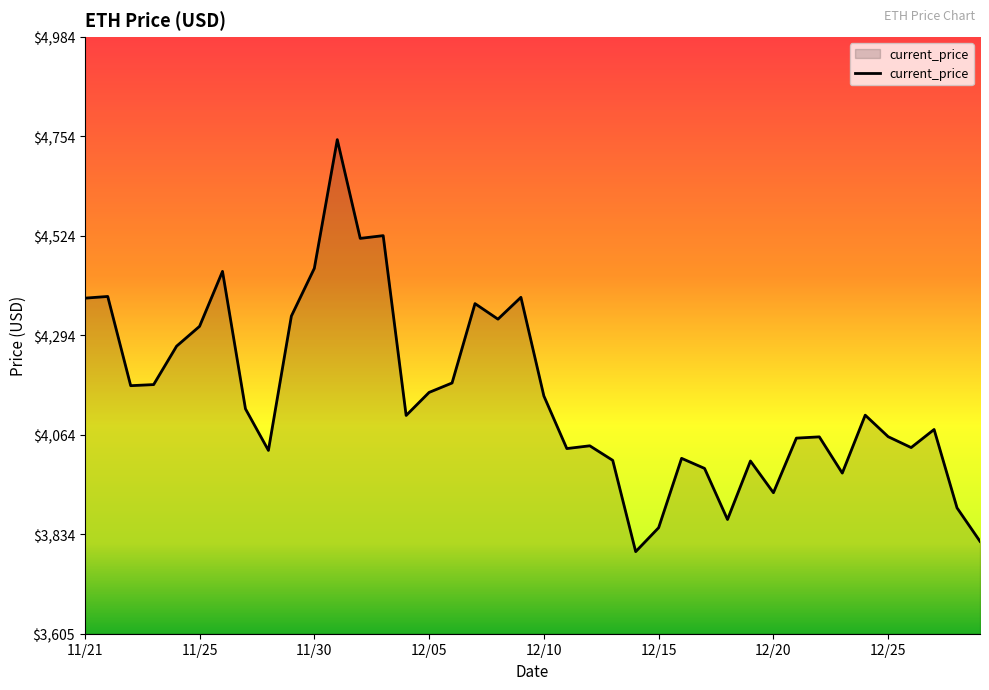

What is the average value?

4154.3